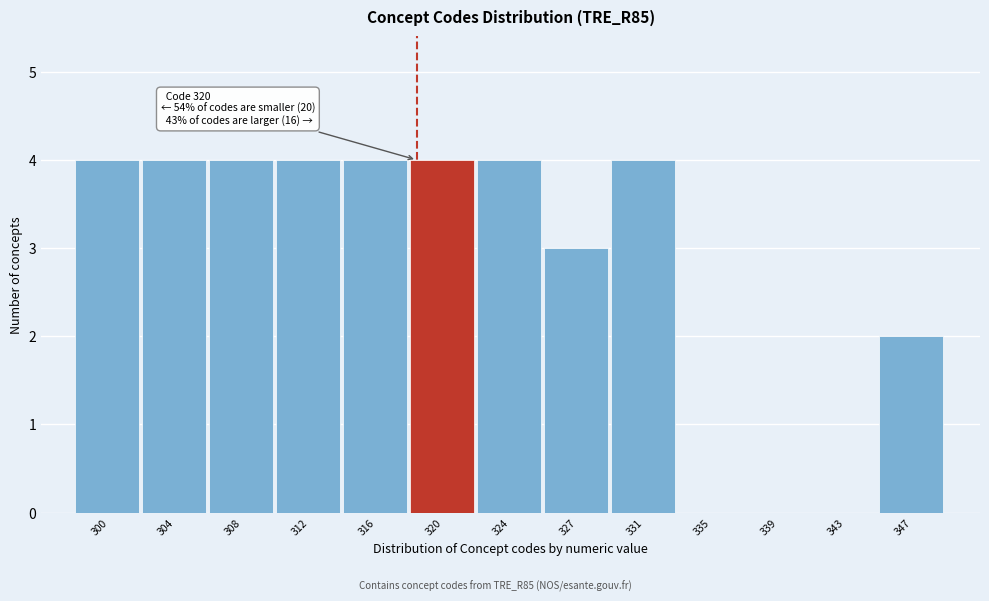

Reading left to right, what are all the values shown in this chart?

300=4	304=4	308=4	312=4	316=4	320=4	324=4	327=3	331=4	335=0	339=0	343=0	347=2